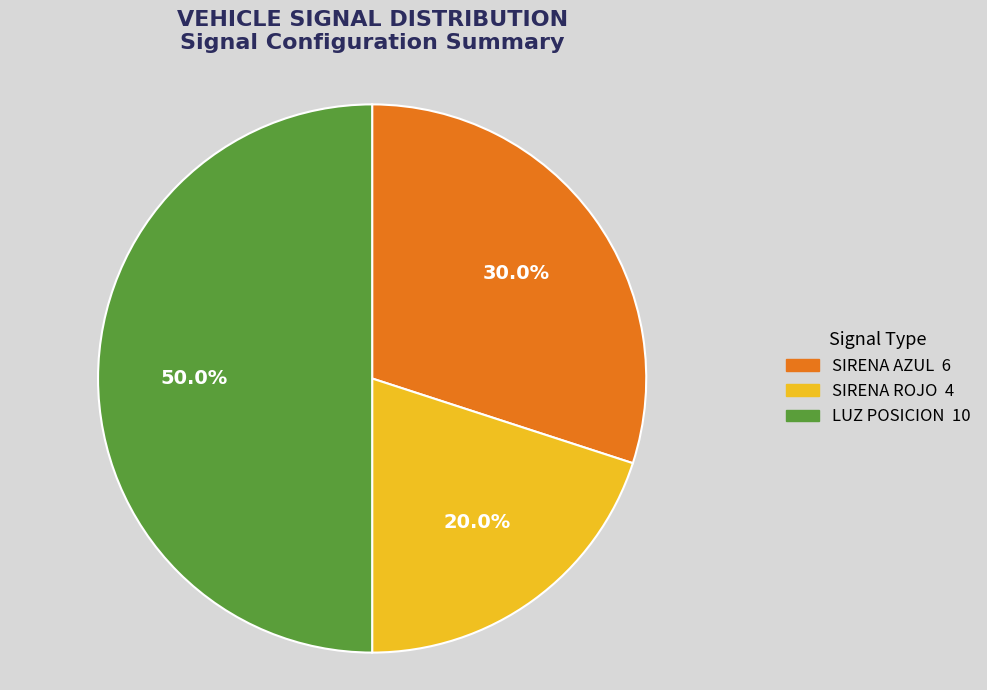

What is the smallest slice in the pie chart?

SIRENA ROJO